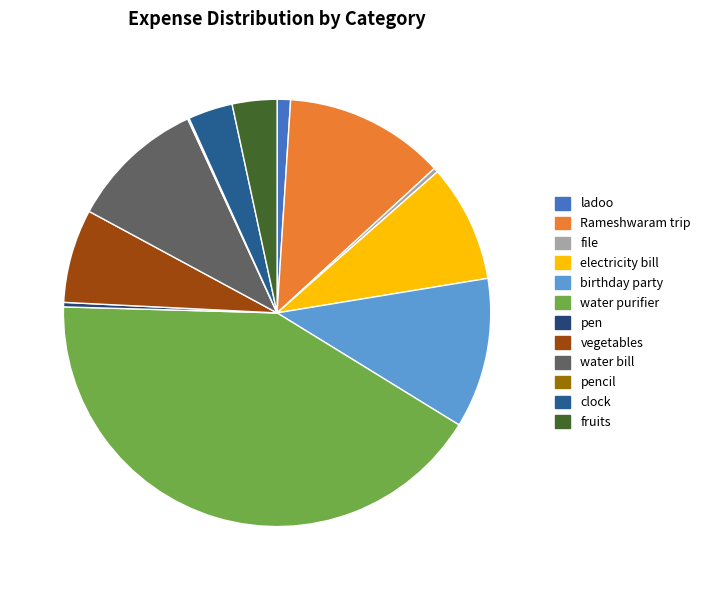

How many segments does this pie chart have?

12